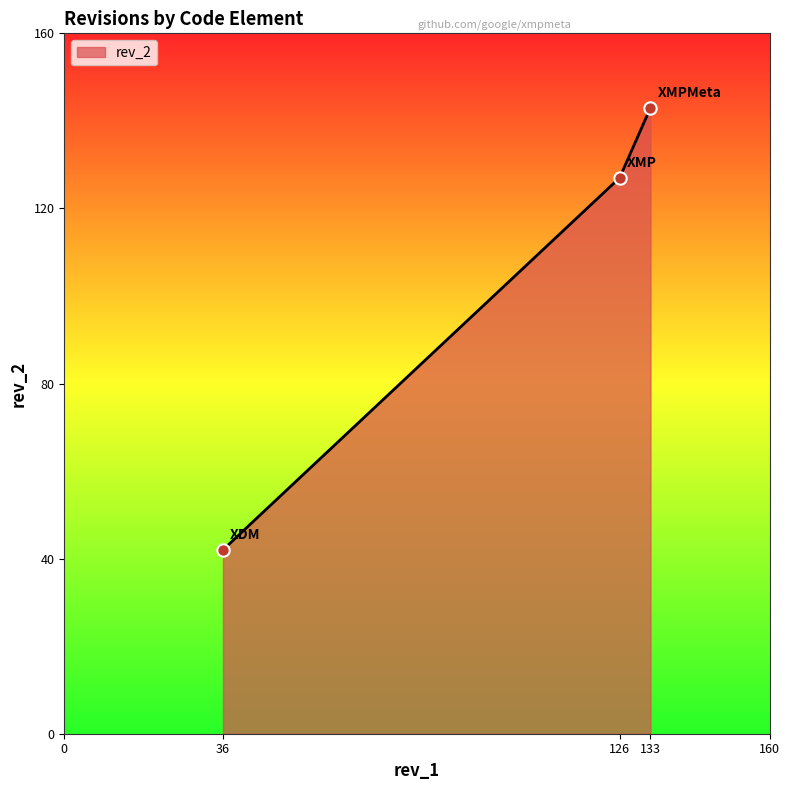

Approximately how many times larger is the value at 133 compared to 36?

3.4